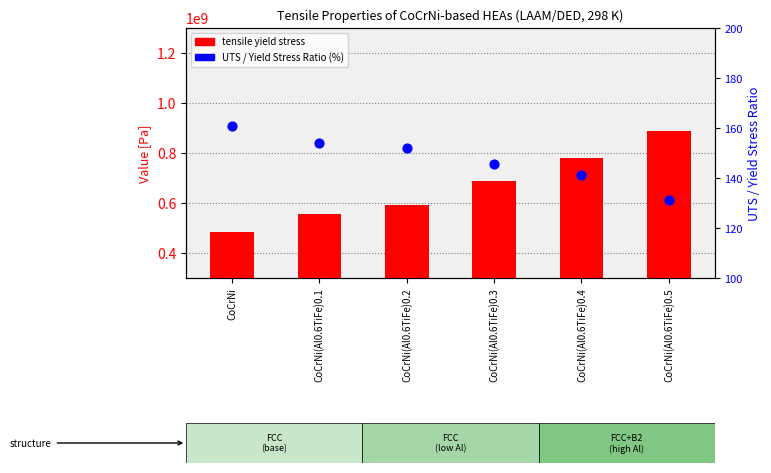

What is the total value across all series at CoCrNi(Al0.6TiFe)0.4?

779300141.4